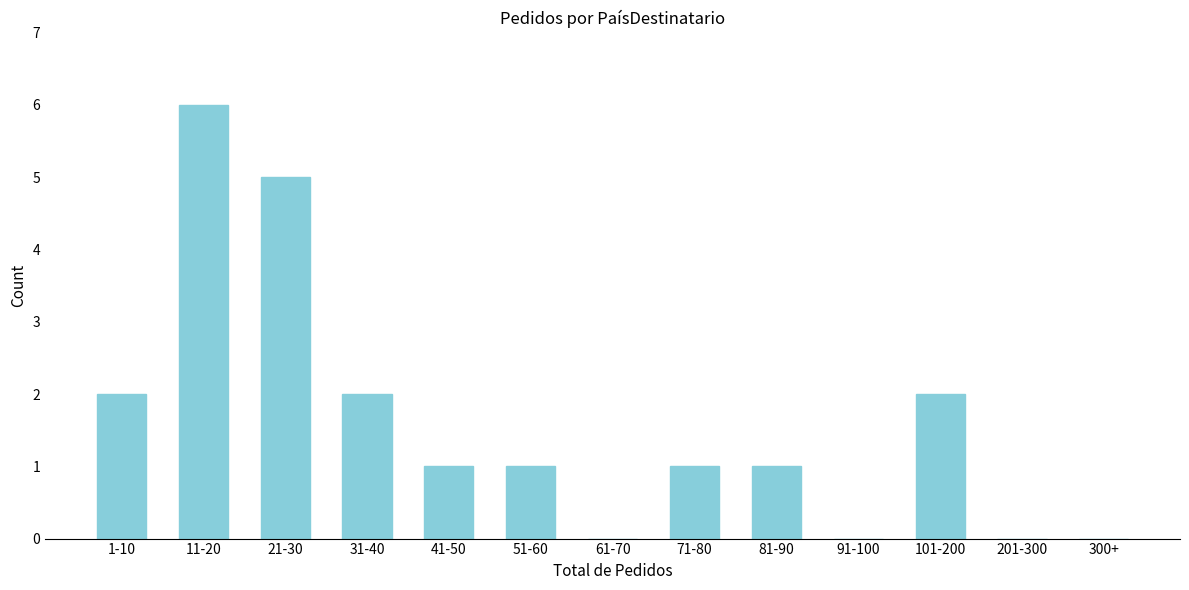

Reading left to right, extract all data points from this chart.

1-10=2	11-20=6	21-30=5	31-40=2	41-50=1	51-60=1	61-70=0	71-80=1	81-90=1	91-100=0	101-200=2	201-300=0	300+=0